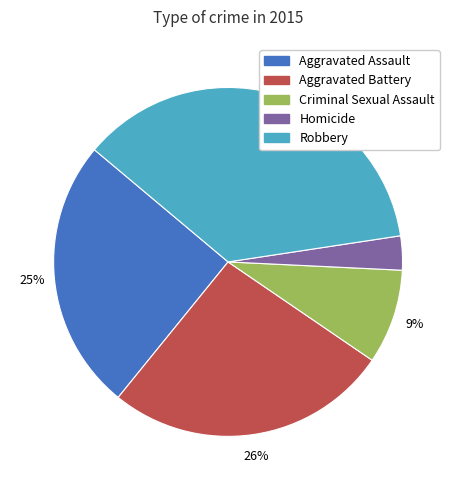

What is the smallest slice in the pie chart?

Homicide